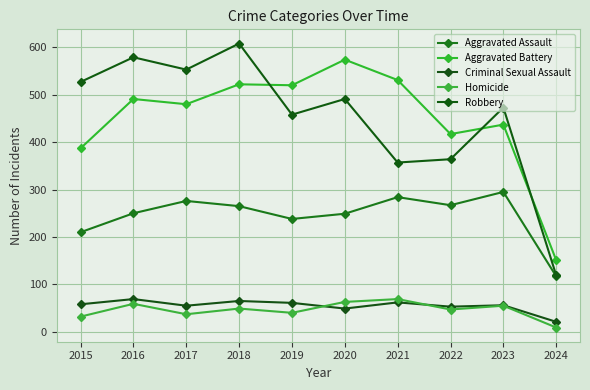

Where does the Aggravated Battery series first go above 491?

2018